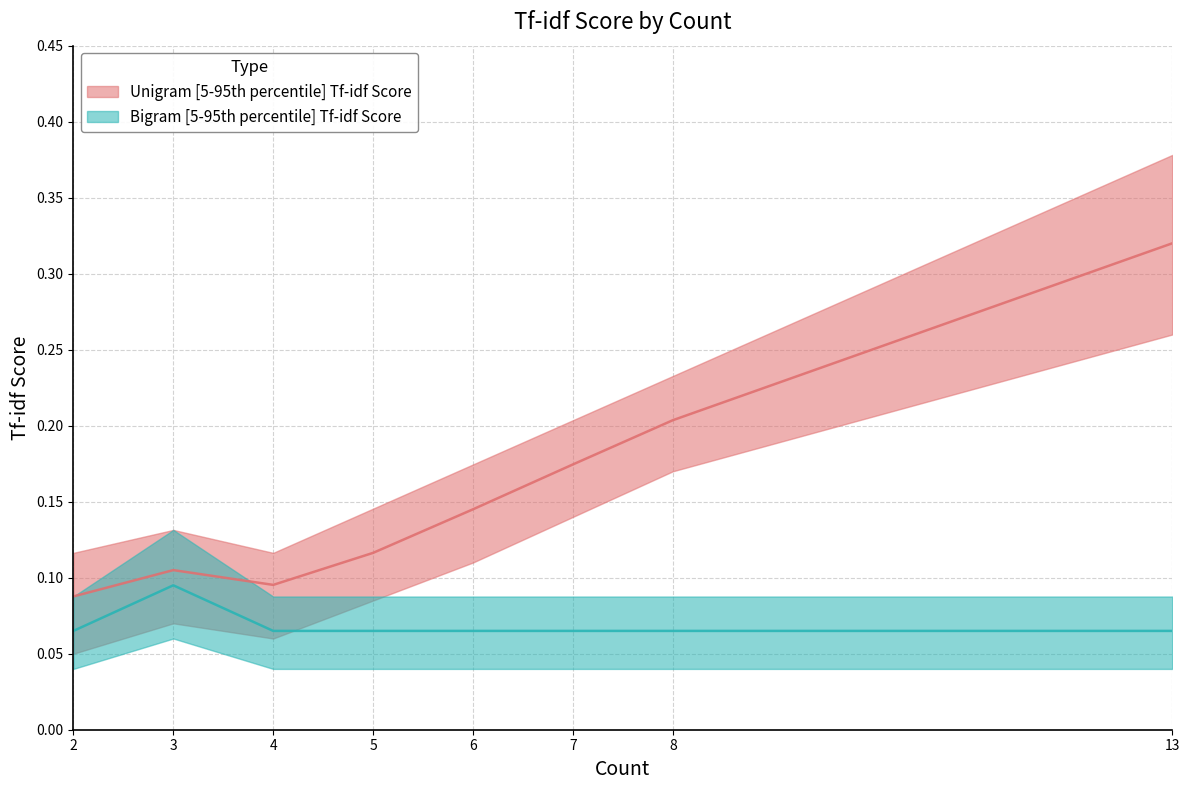

What is the average value of the Unigram Tf-idf Score series?

0.2